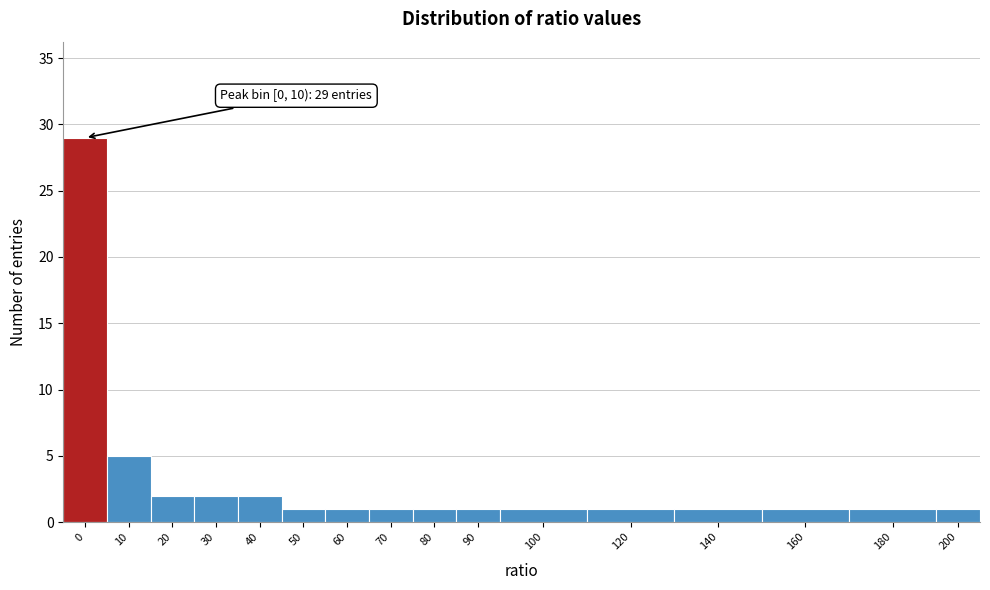

Reading left to right, what are all the values shown in this chart?

29	5	2	2	2	1	1	1	1	1	1	1	1	1	1	1